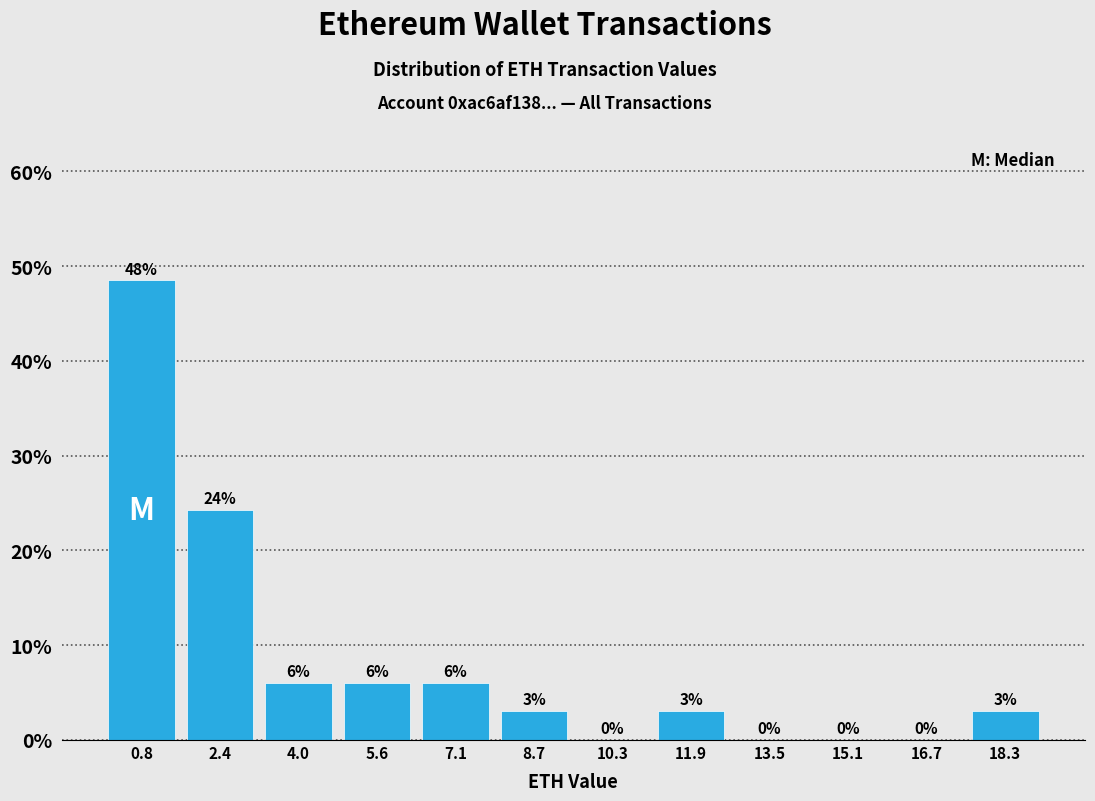

Over which range of the x-axis is the bar tallest?

0.0 to 1.6